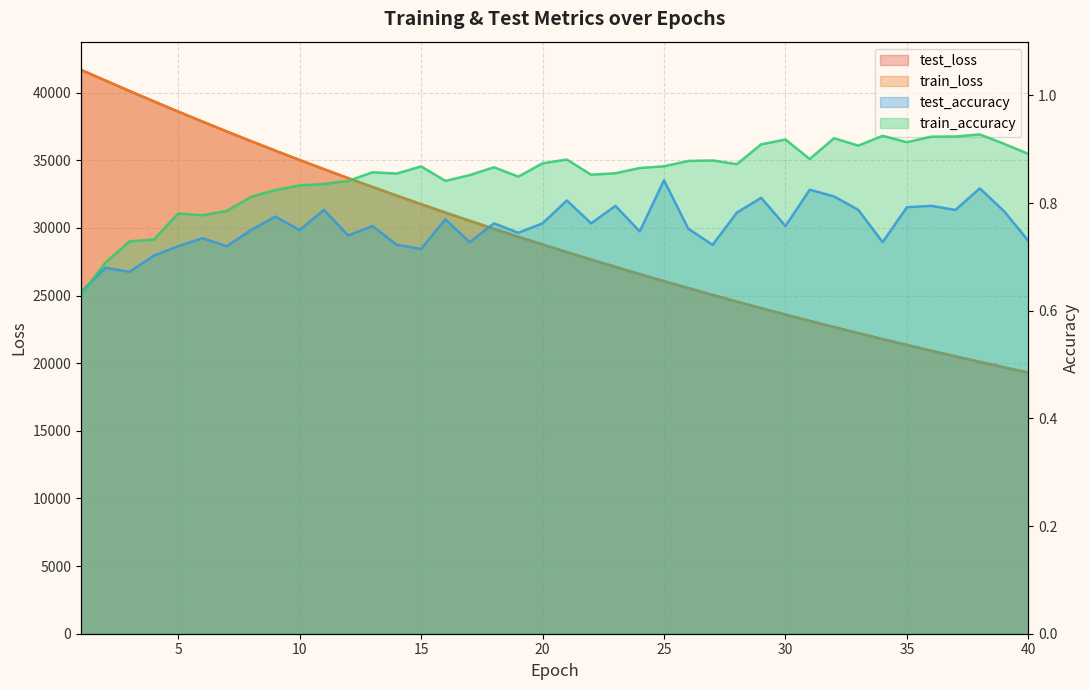

How many categories are shown in the chart?

40